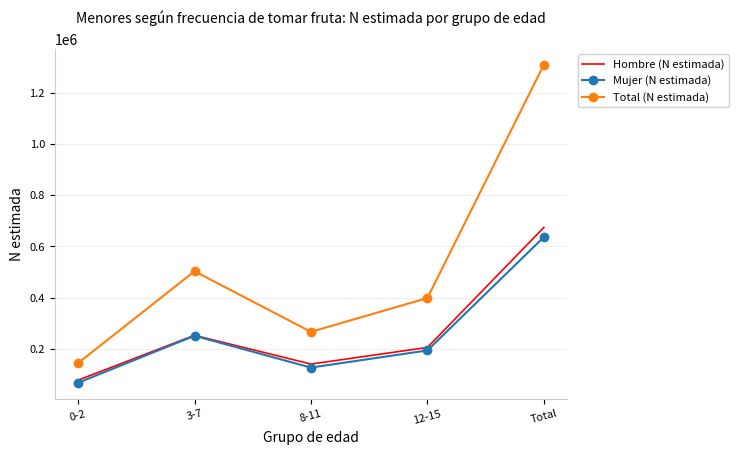

Reading left to right, extract all data points from this chart.

Hombre (N estimada): 76991	252392	139905	204922	674210
Mujer (N estimada): 66669	250536	126086	193304	636595
Total (N estimada): 143660	502928	265991	398226	1310804